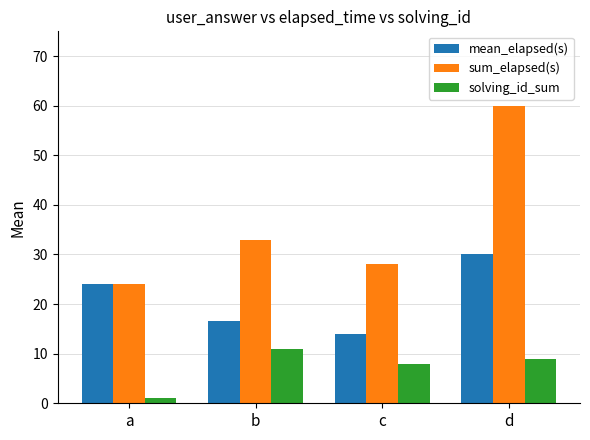

What value does the mean_elapsed(s) series have at b?

16.5